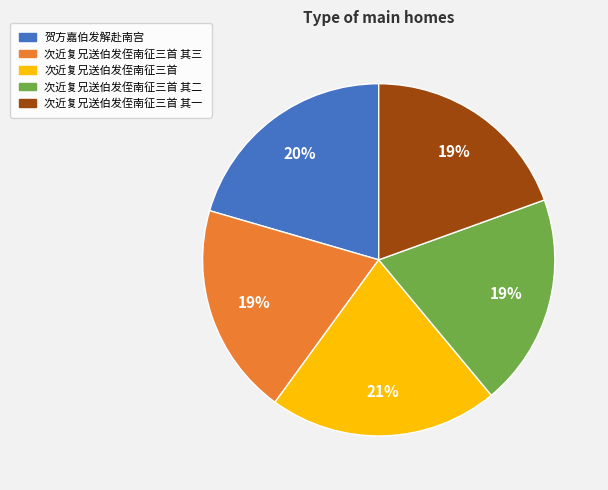

Is there any slice that represents more than half of the pie?

No